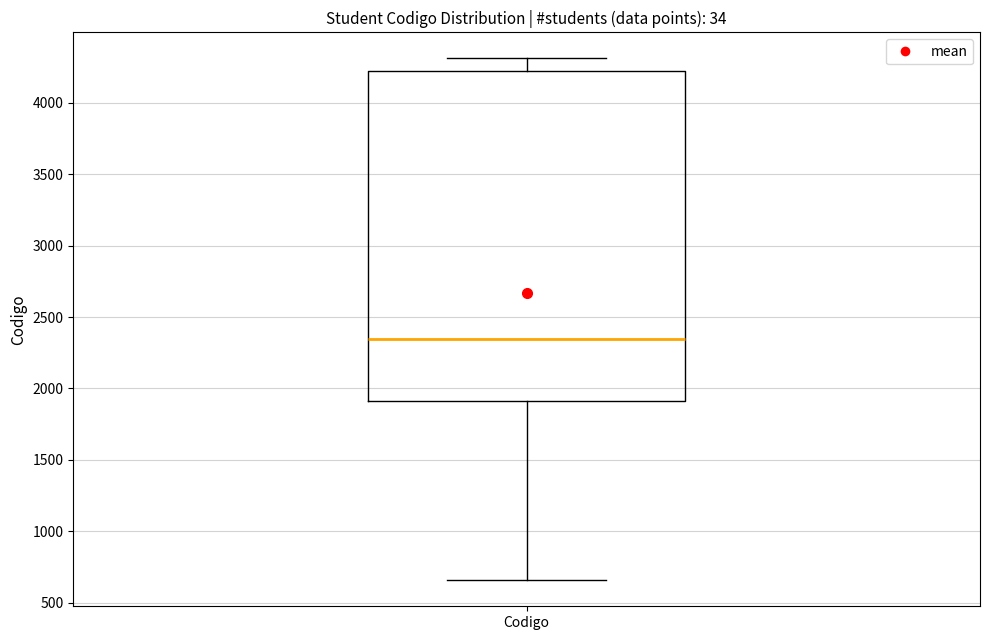

Where is the lower edge of the box for Codigo on the y-axis? The values are not printed on the chart, so give them approximately, as read against the axis.

1900